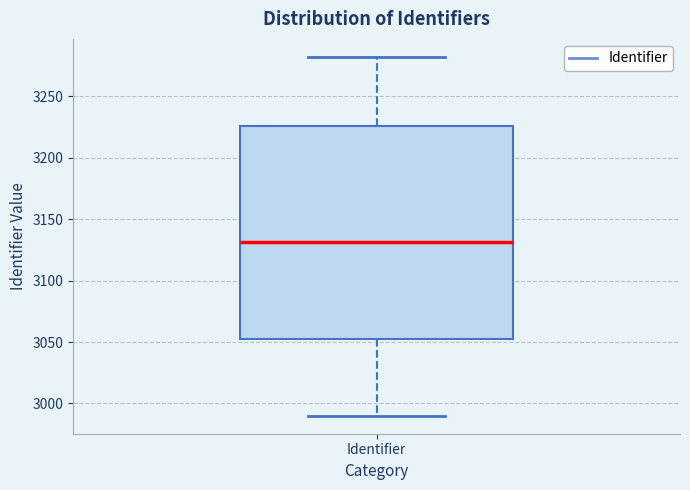

Read this box plot against the y-axis: the position of the median line, the range covered by the box, and the ends of both whiskers. The values are not printed on the chart, so give them approximately, as read against the axis.

median 3130, box 3055 to 3225, whiskers 2990 to 3280